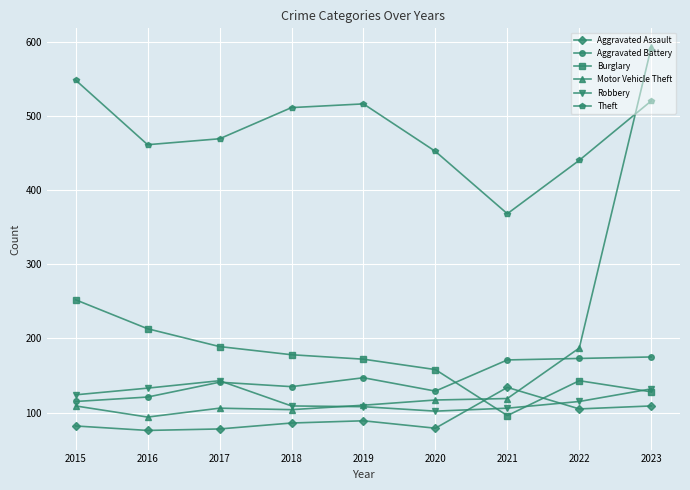

What is the difference between the Aggravated Battery values at 2017 and 2023?

34